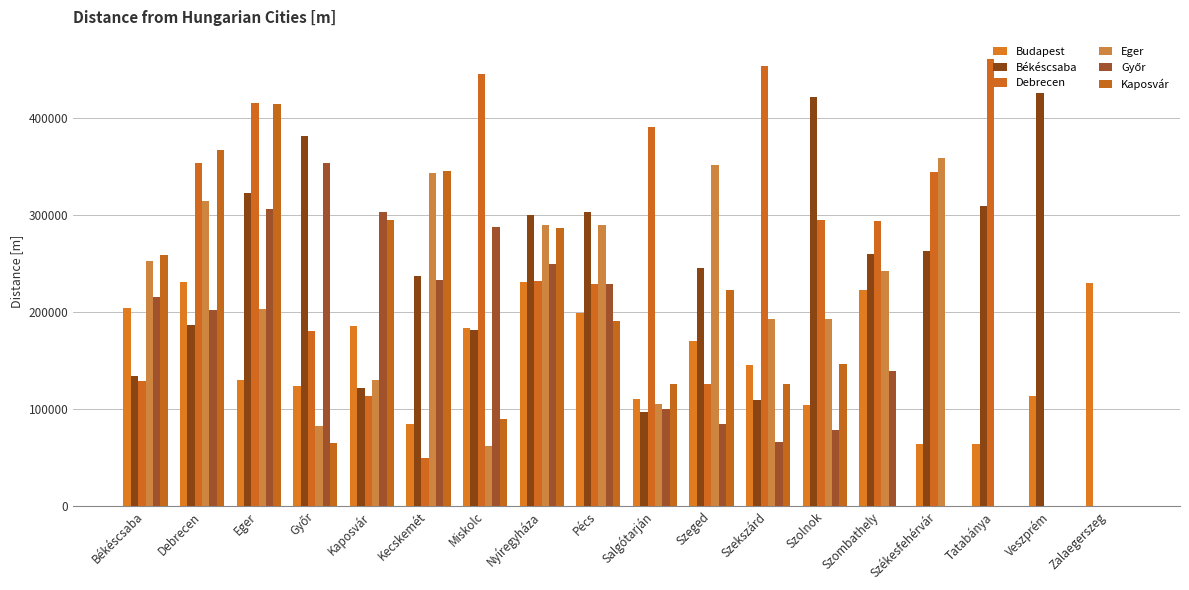

At which label is Debrecen closest to 230558?

Pécs